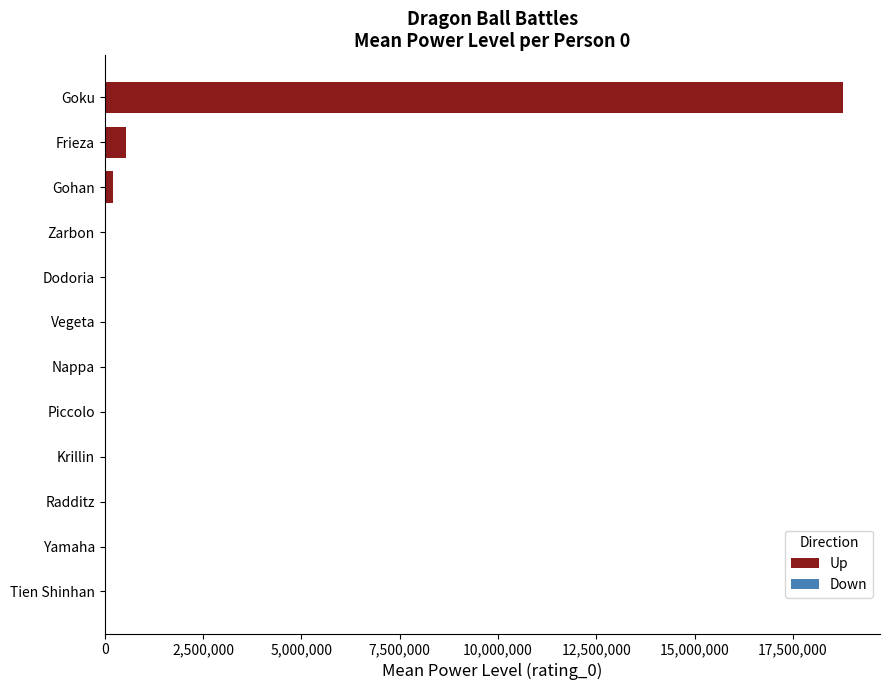

Which category has the highest value across all series?

Goku